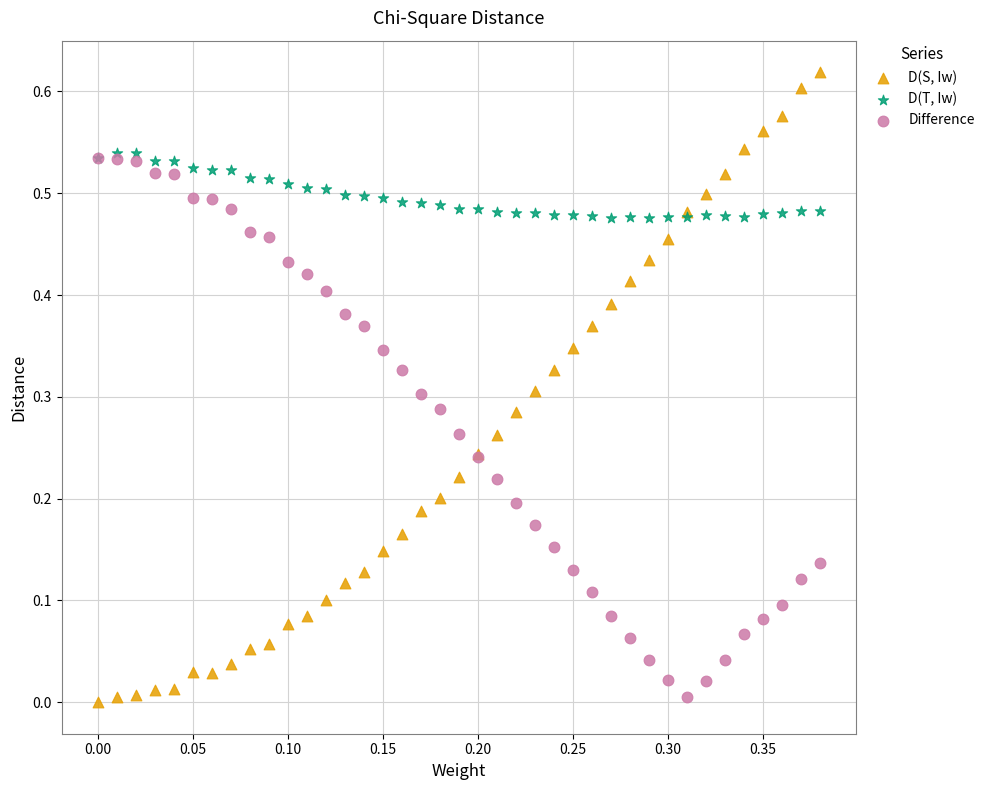

Which series has the largest Y range (max minus min)?

D(S, Iw)